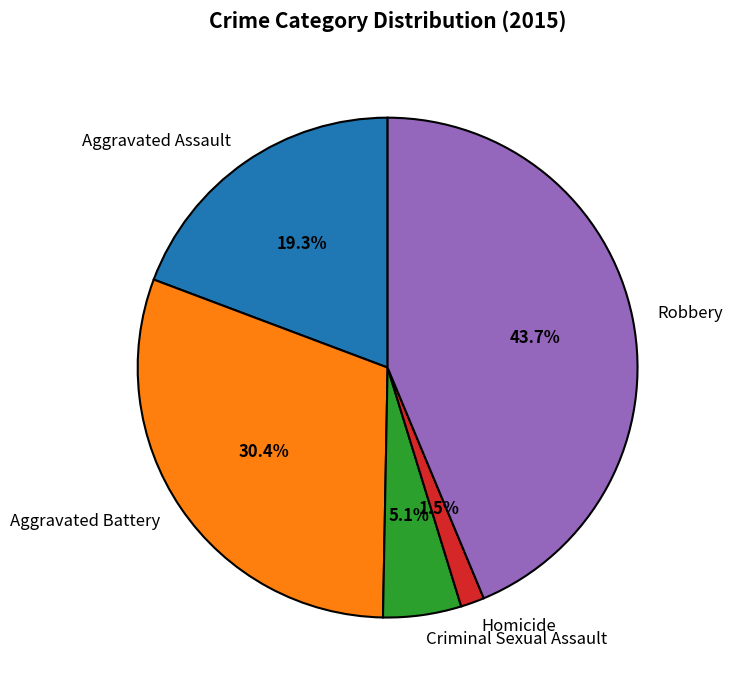

What percentage is the Aggravated Battery slice, to the nearest percent?

30%